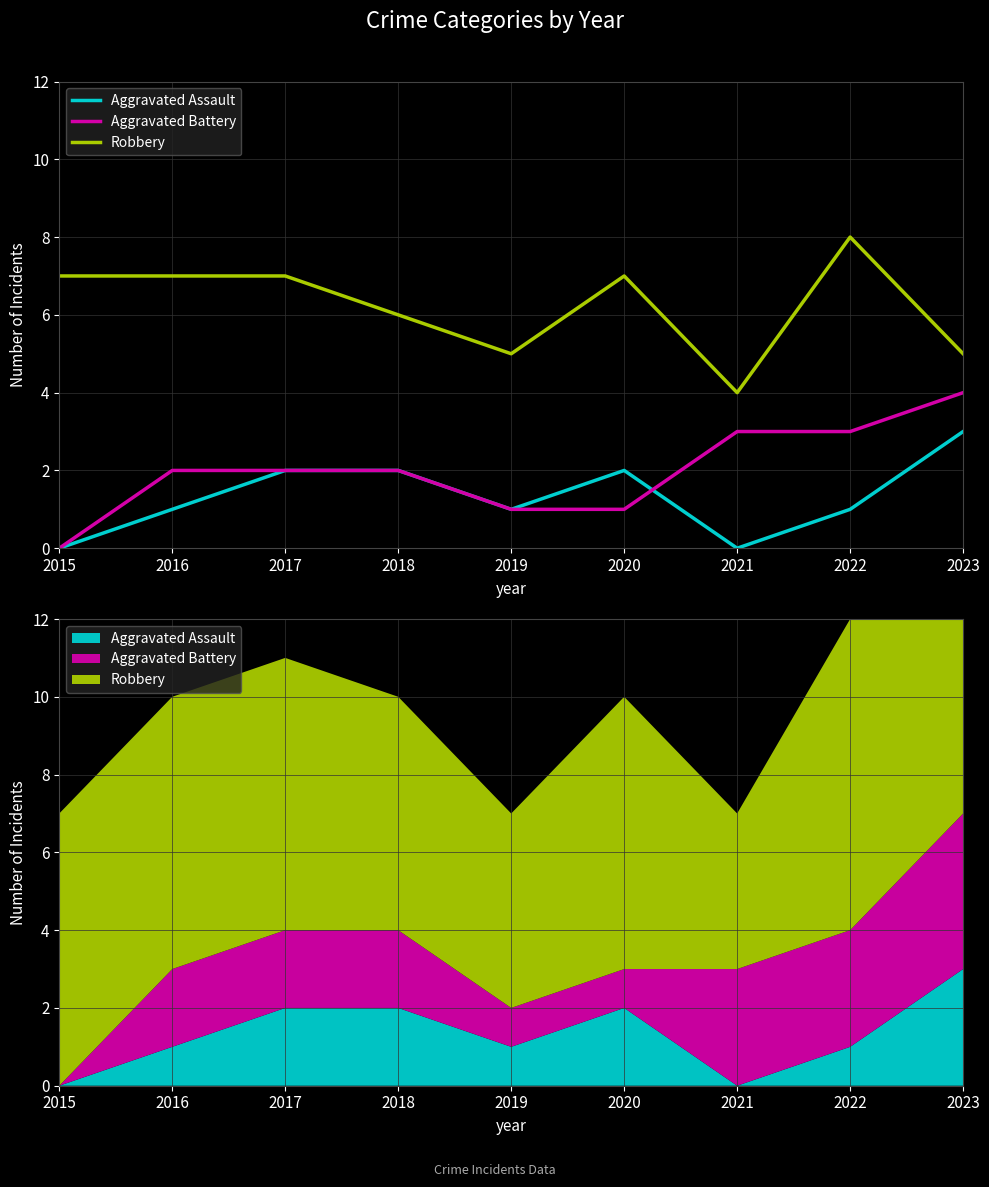

At how many categories does at least one series exceed 2?

9